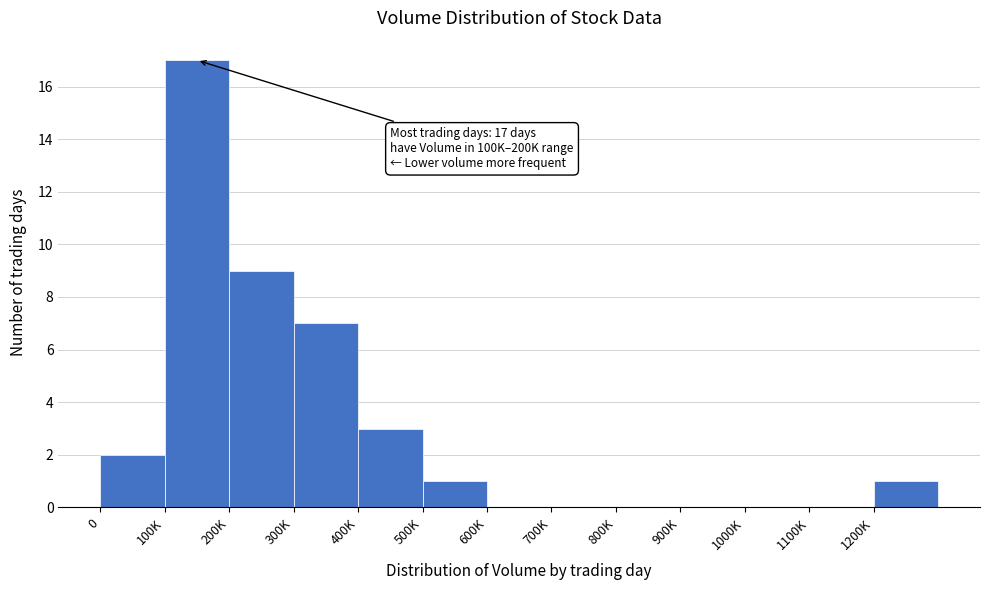

Reading left to right, what are all the values shown in this chart?

0=2	100K=17	200K=9	300K=7	400K=3	500K=1	600K=0	700K=0	800K=0	900K=0	1000K=0	1100K=0	1200K=1